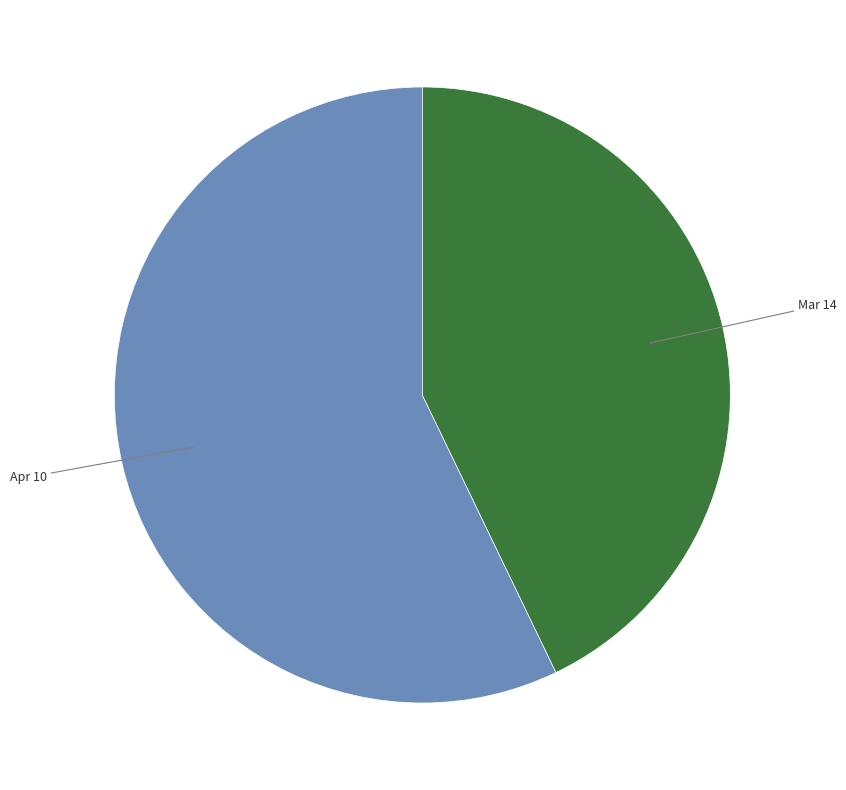

Does any single category account for the majority?

Yes